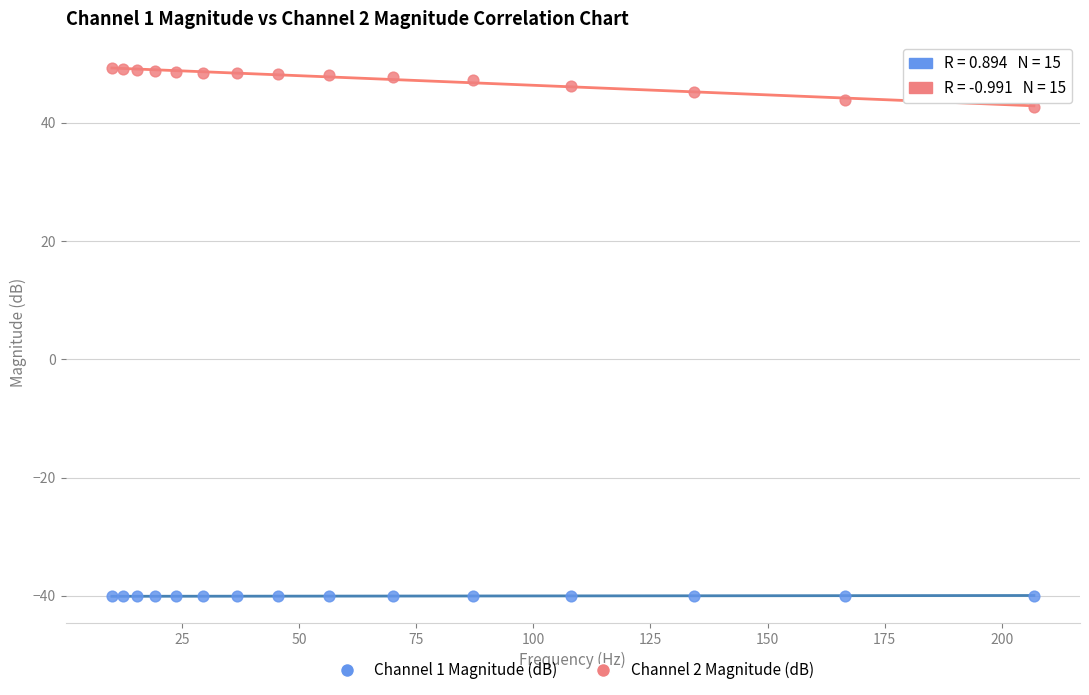

Which series contains the lowest Y value?

Channel 1 Magnitude (dB)